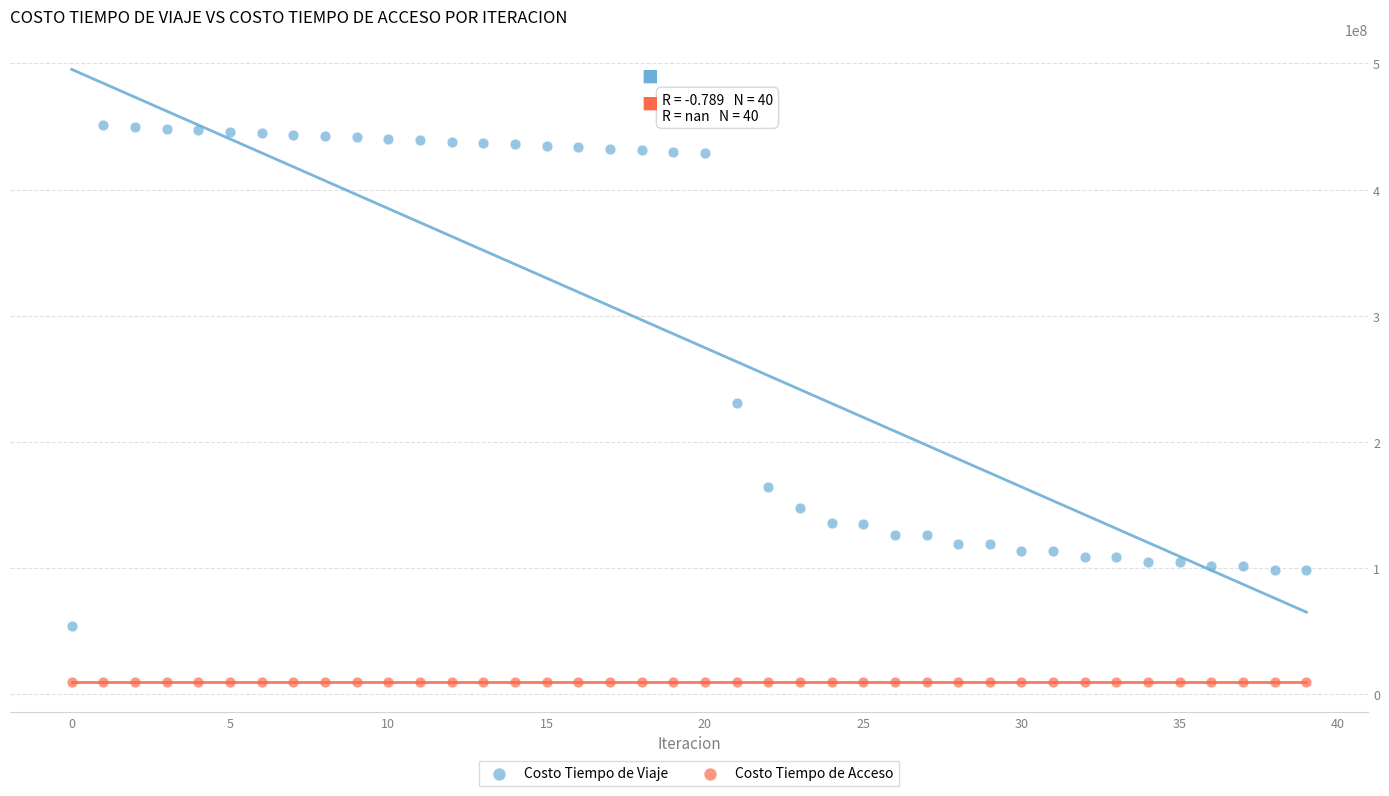

In the Costo Tiempo de Viaje series, what Y value is closest to 252733912?

230898871.5